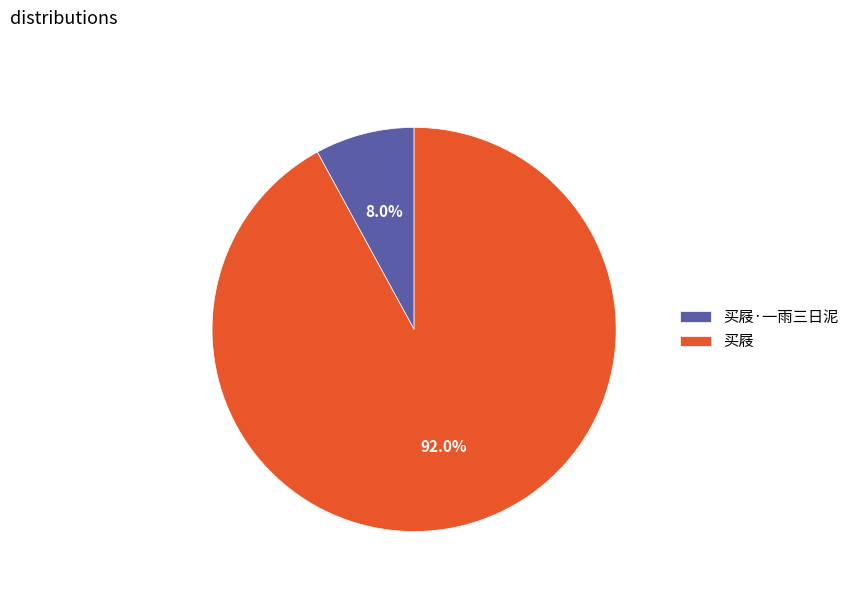

How many segments does this pie chart have?

2